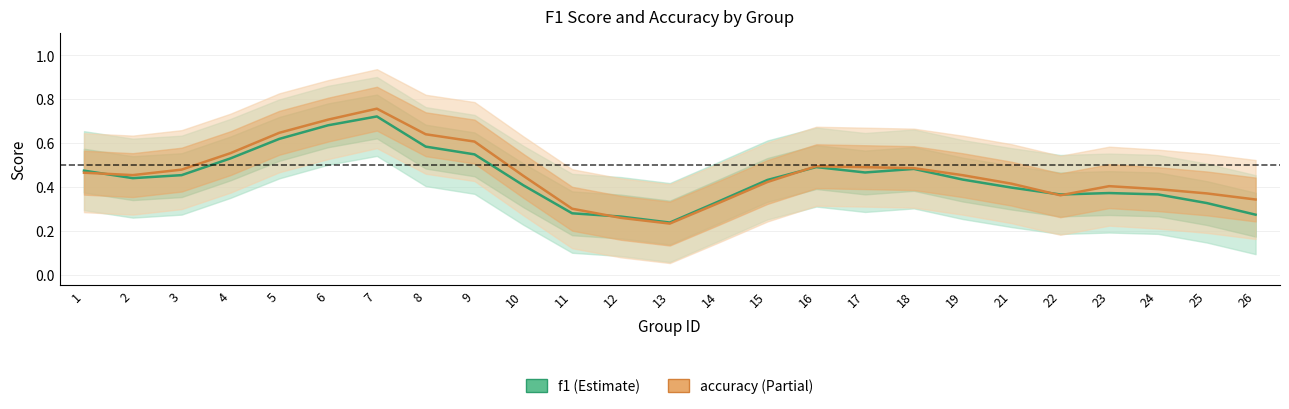

Which has a higher value, 4 or 24?

4